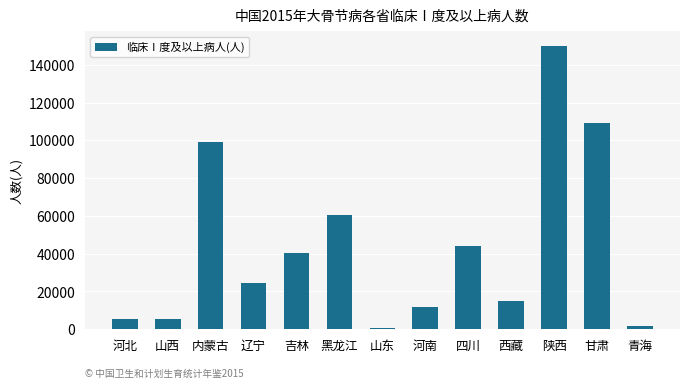

What is the change in value from 河北 to 黑龙江?

+55116